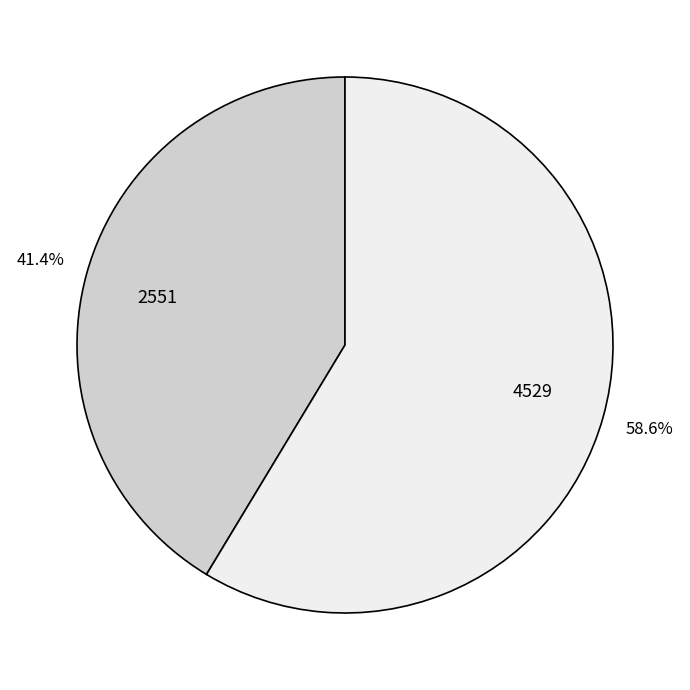

Count the number of slices in the pie.

2